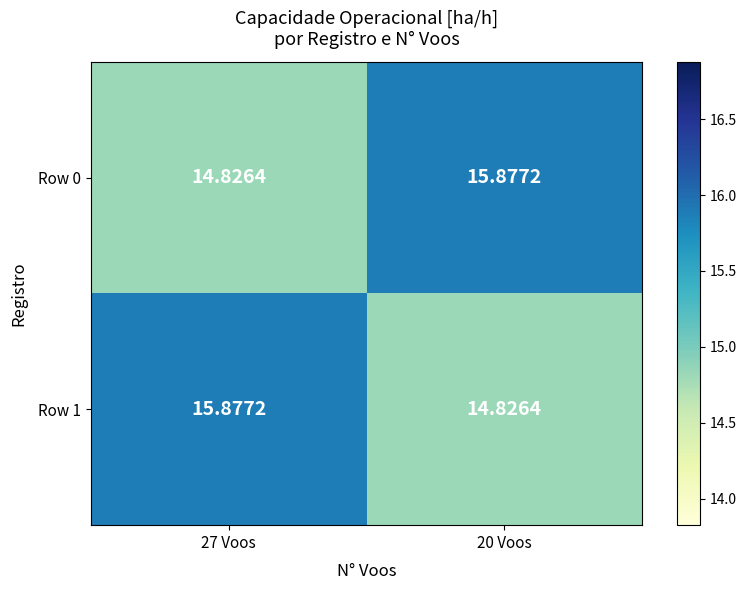

Is the value of Row 0 at 20 Voos greater than the value of Row 1 at 20 Voos?

Yes